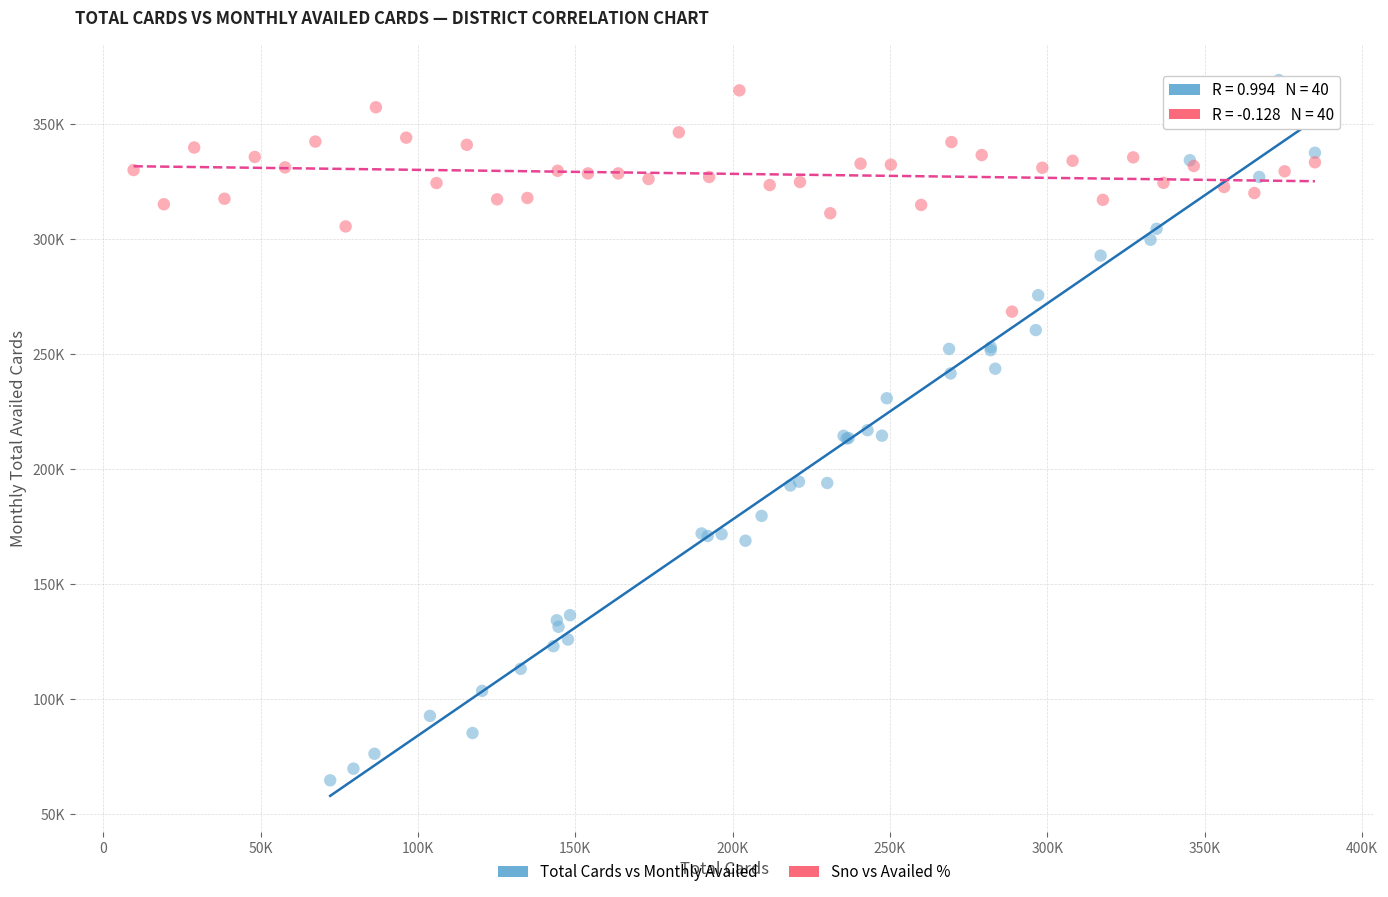

What are all the series names shown in the legend?

Total Cards vs Monthly Availed, Sno vs Availed %